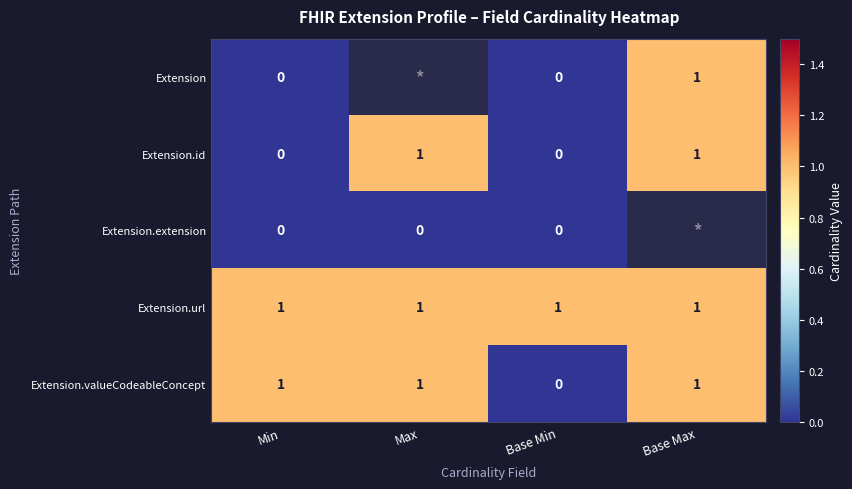

Is it true that Extension.url equals 0.4 at Max?

False